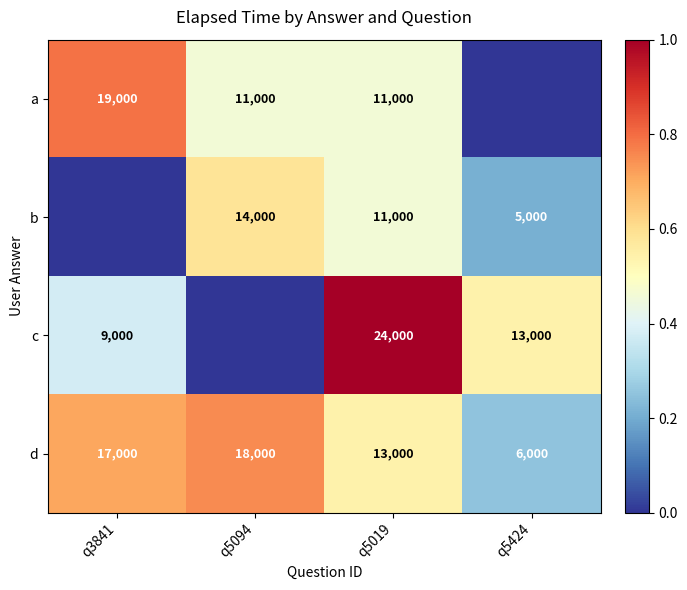

What is the sum of the a values at q5019 and q5424?

0.5